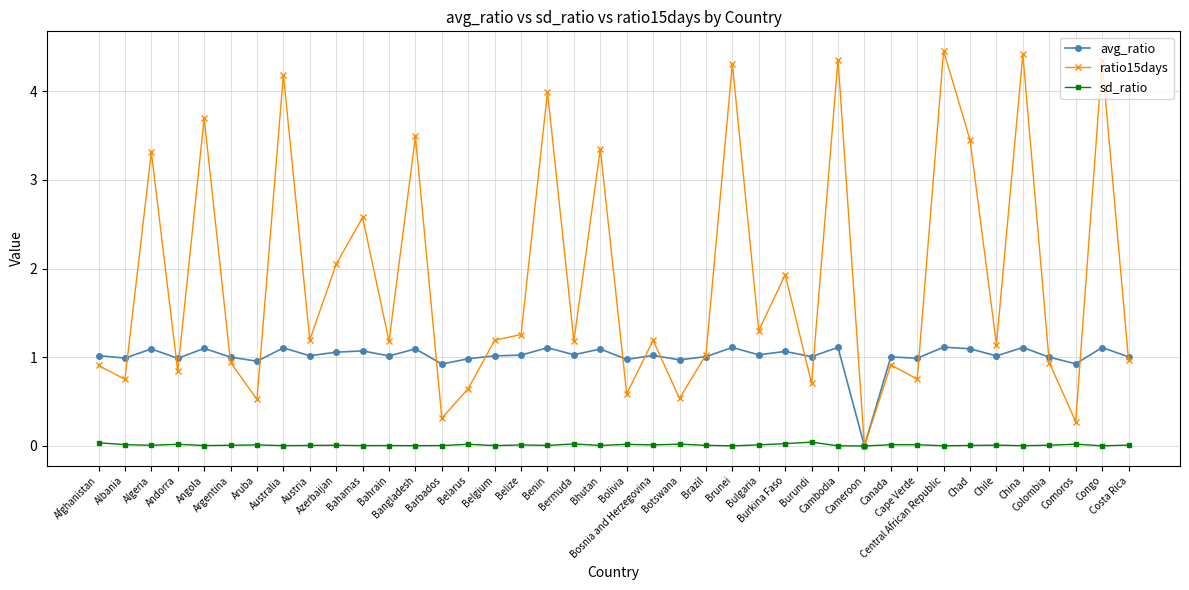

How many lines are shown in the chart?

3